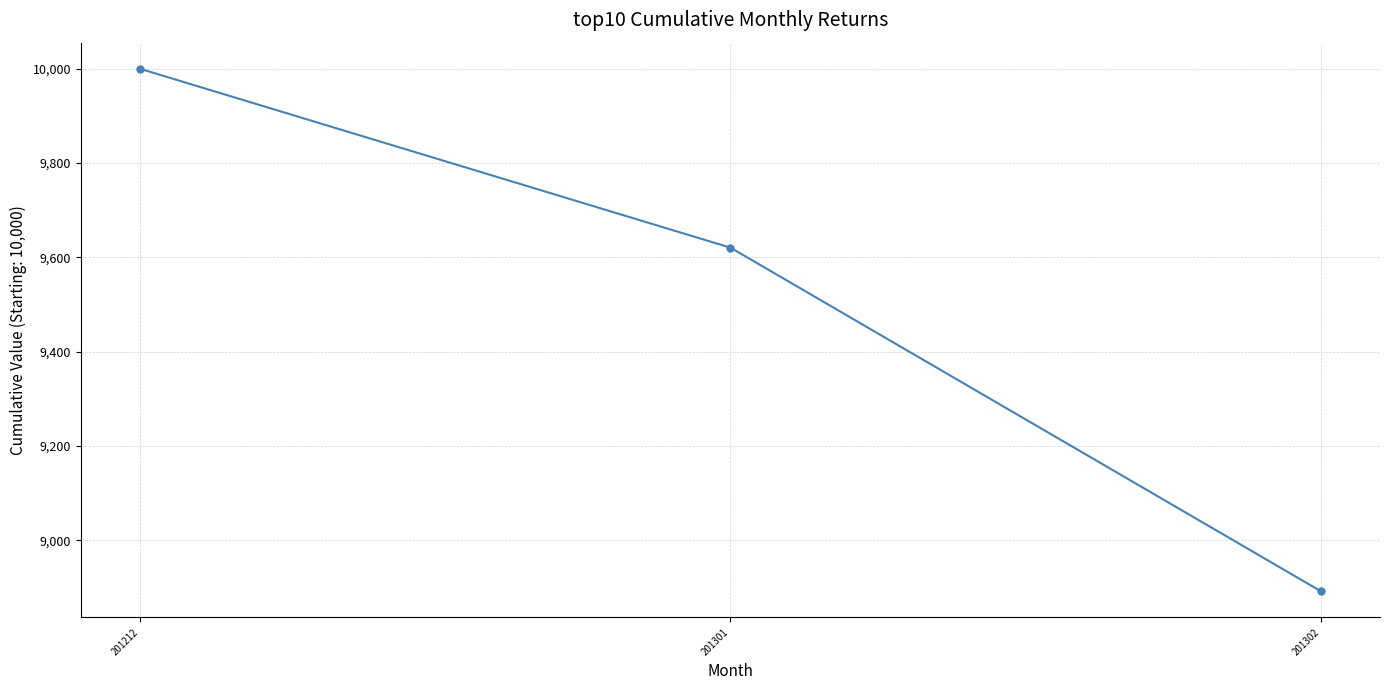

Count the number of data series in this chart.

1